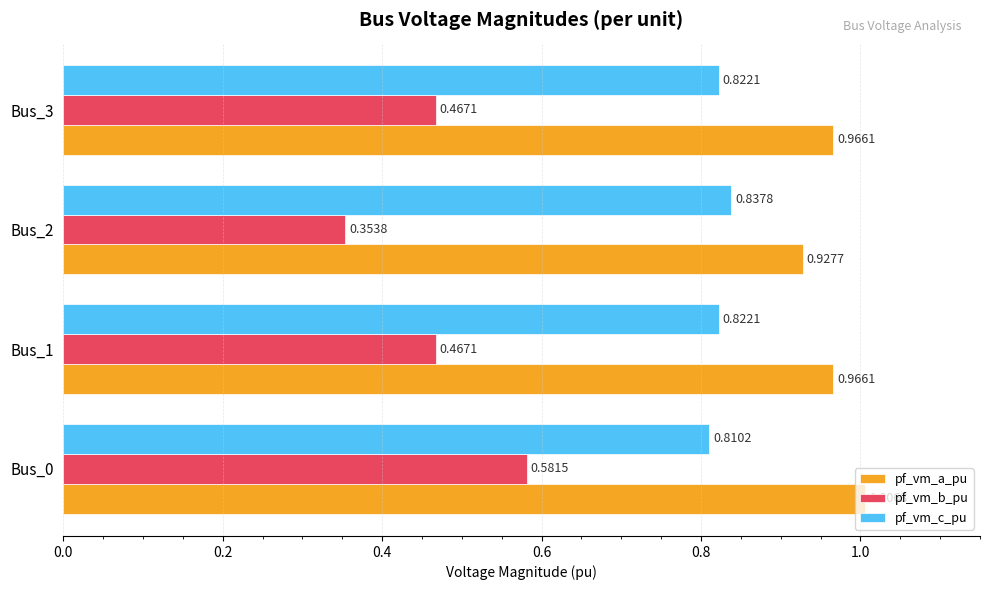

Is the value of pf_vm_a_pu at Bus_2 greater than the value of pf_vm_c_pu at Bus_3?

Yes